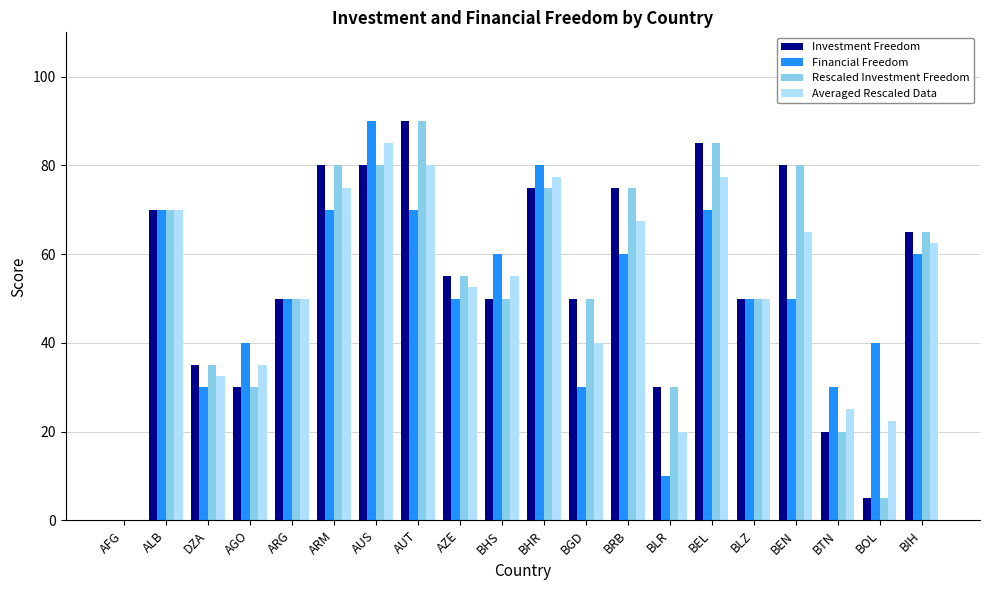

Which category has the highest value in the Averaged Rescaled Data series?

AUS